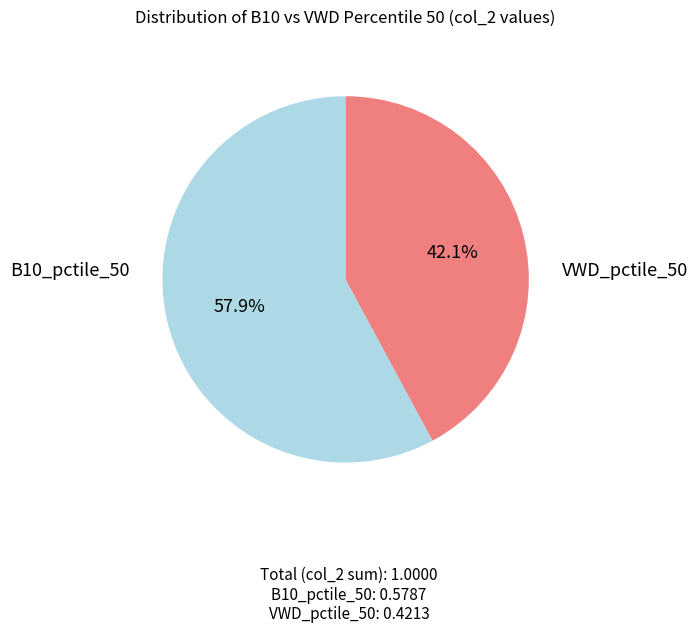

Does any single category account for the majority?

Yes